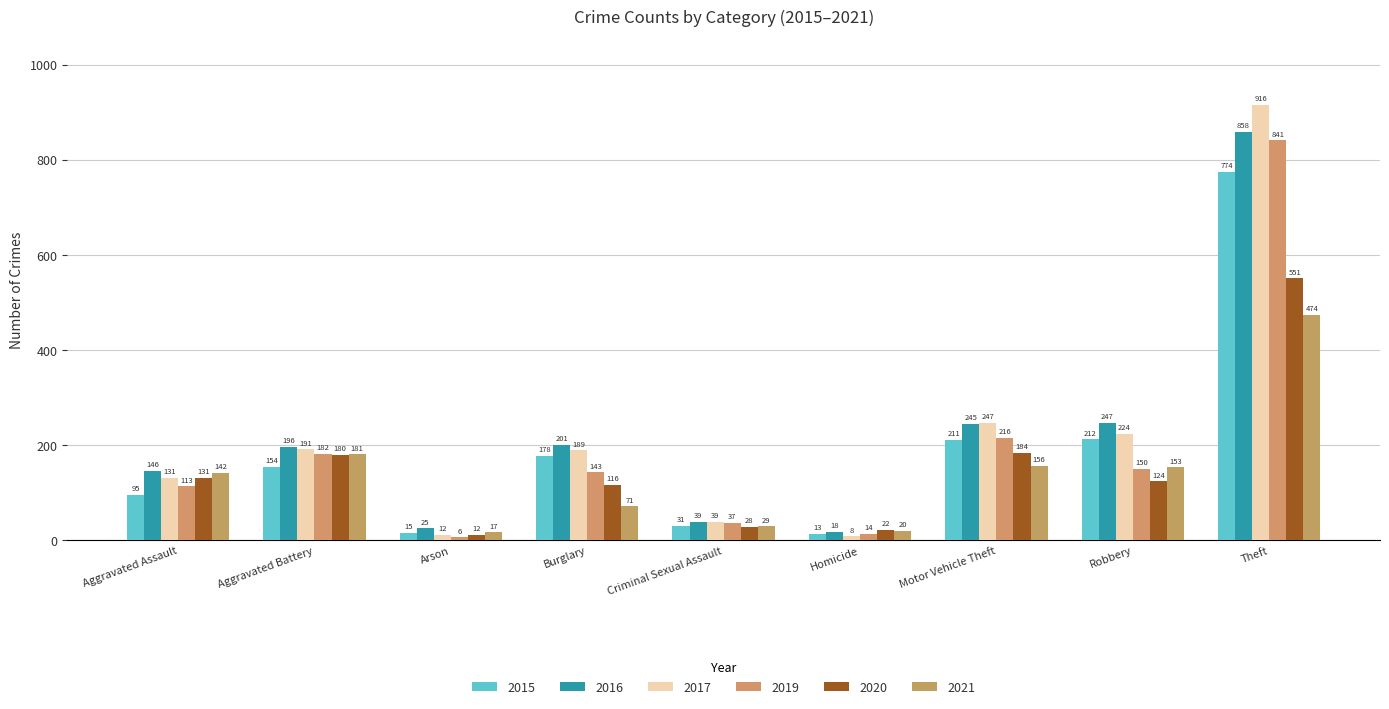

At which category is the sum across all series the highest?

Theft